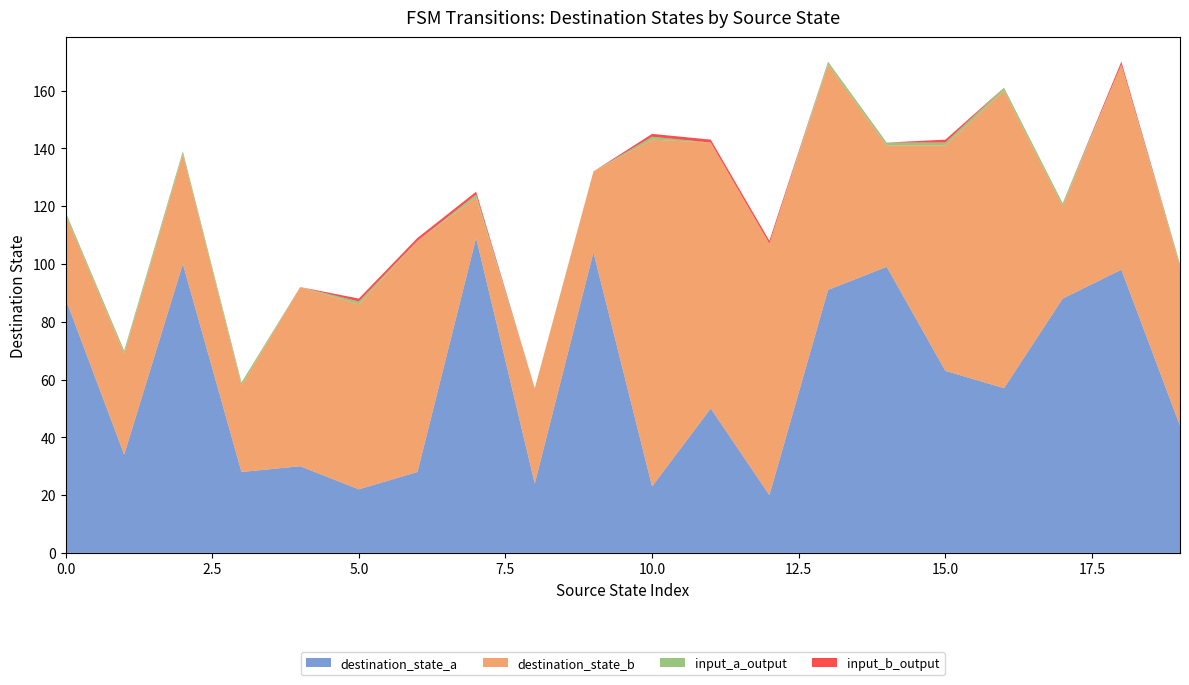

Reading right to left, list all the values displayed in this chart.

destination_state_a: 19=44	18=98	17=88	16=57	15=63	14=99	13=91	12=20	11=50	10=23	9=104	8=24	7=109	6=28	5=22	4=30	3=28	2=100	1=34	0=88
destination_state_b: 19=55	18=71	17=32	16=103	15=78	14=42	13=78	12=87	11=92	10=120	9=28	8=33	7=14	6=80	5=64	4=62	3=30	2=38	1=35	0=29
input_a_output: 19=1	18=0	17=1	16=1	15=1	14=1	13=1	12=0	11=0	10=1	9=0	8=0	7=1	6=0	5=1	4=0	3=1	2=1	1=1	0=1
input_b_output: 19=0	18=1	17=0	16=0	15=1	14=0	13=0	12=1	11=1	10=1	9=0	8=0	7=1	6=1	5=1	4=0	3=0	2=0	1=0	0=0